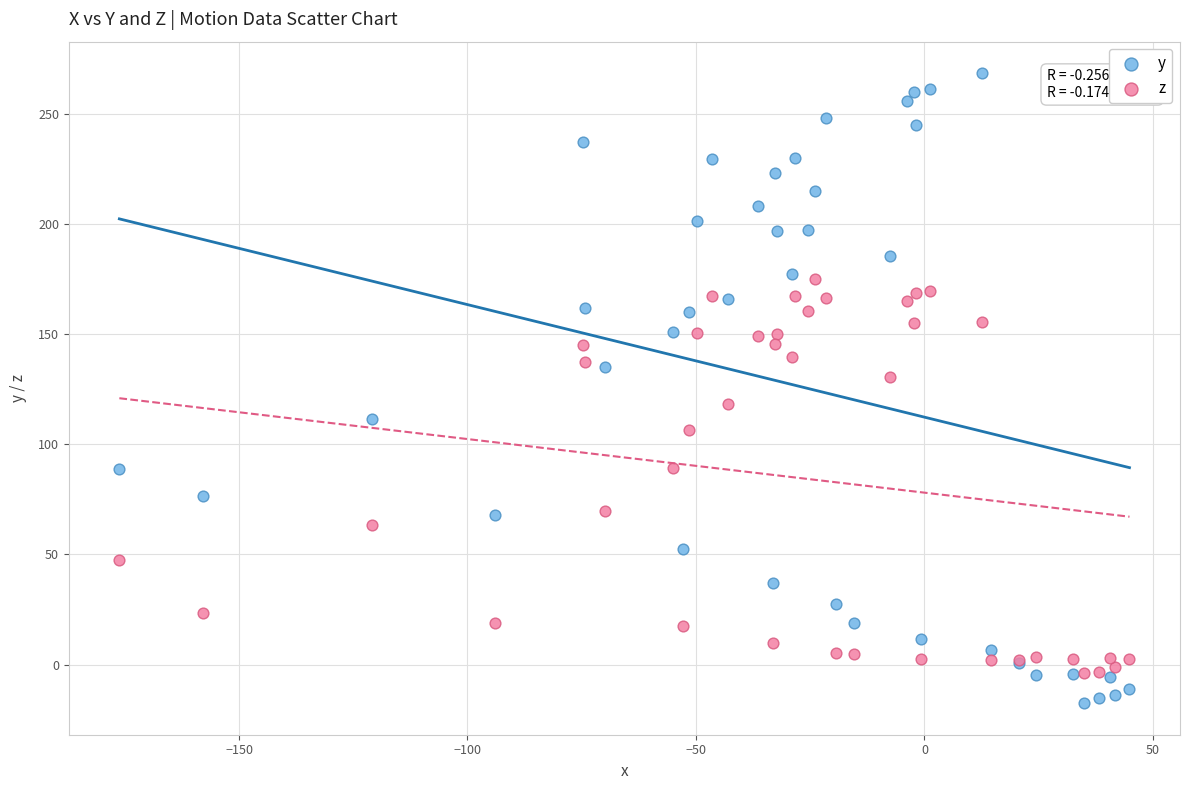

What are all the series names shown in the legend?

y, z